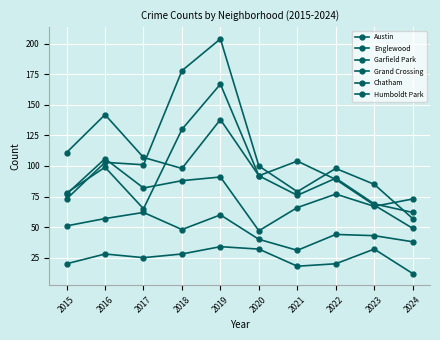

Is the value of Grand Crossing at 2017 greater than the value of Austin at 2024?

Yes